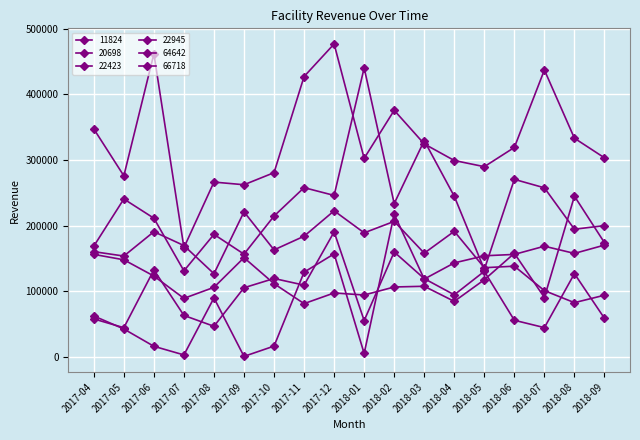

How many distinct data groups are displayed?

6